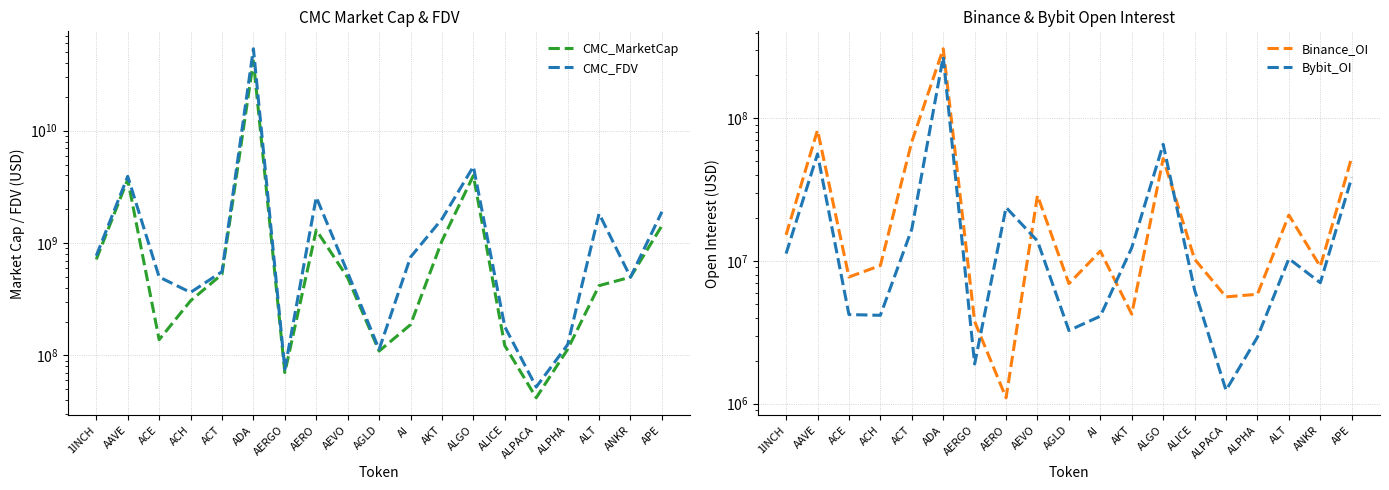

The CMC_FDV series shows 55202863 at AGLD. True or false?

False